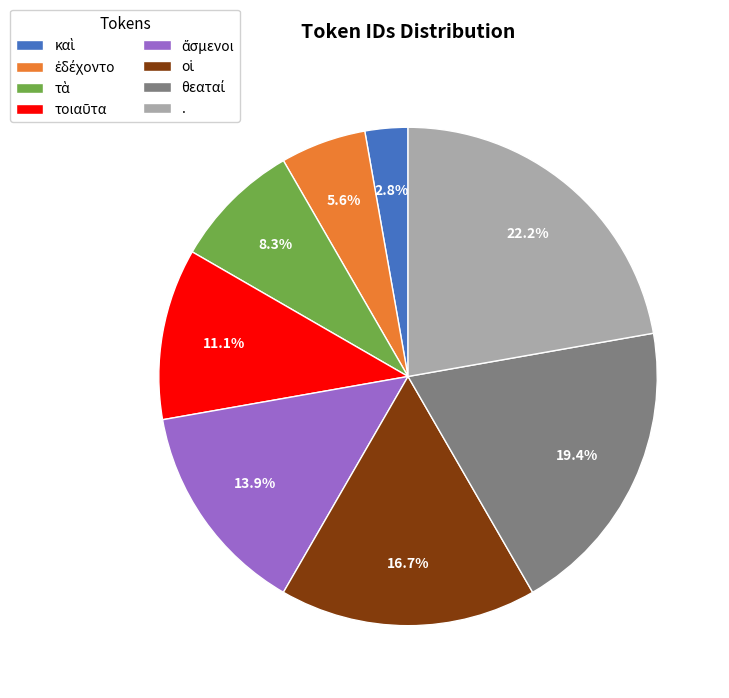

What is the largest slice in the pie chart?

.